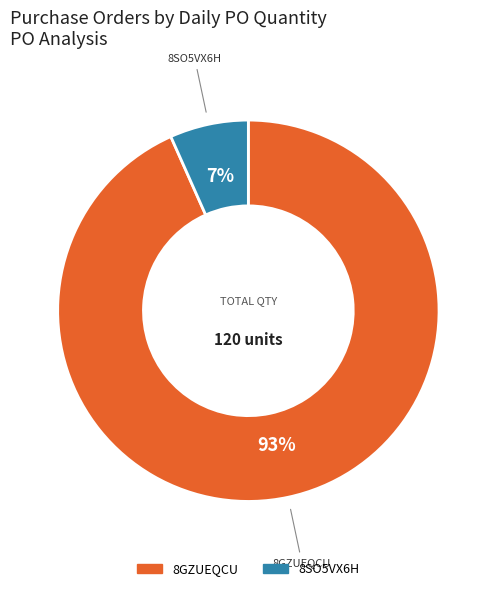

Which slice is the largest?

8GZUEQCU